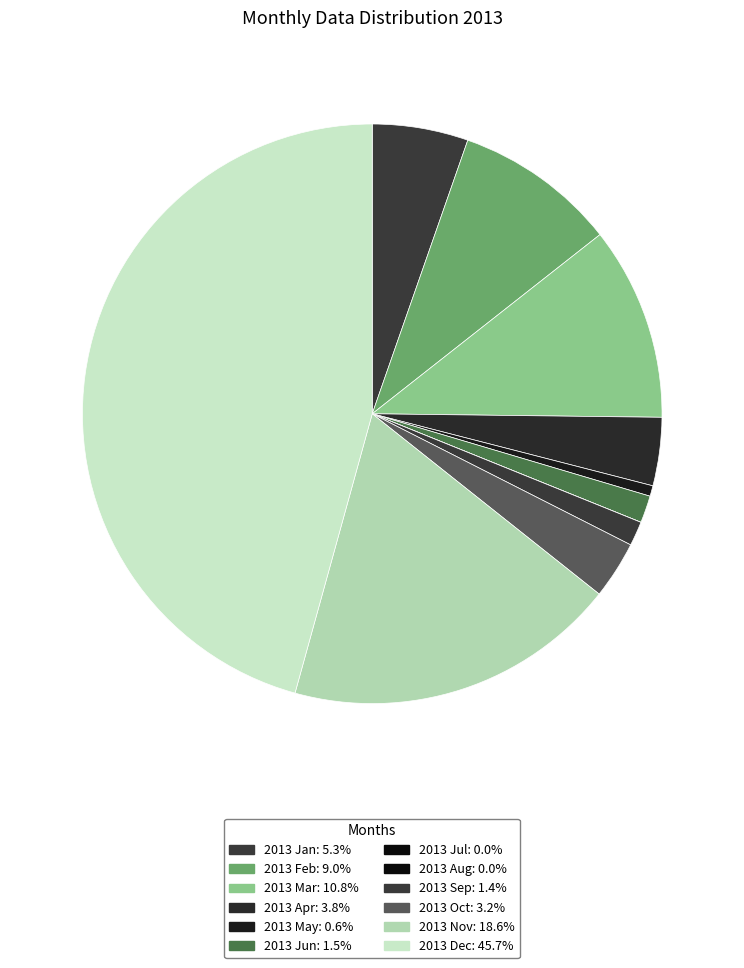

Count the number of slices in the pie.

12